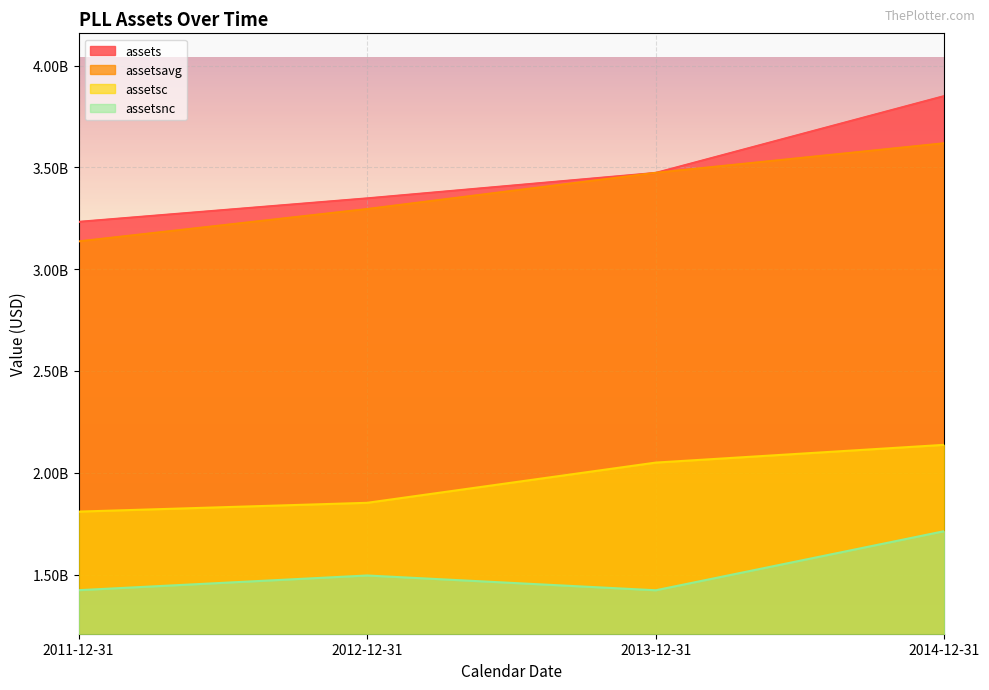

At which category is the sum across all series the highest?

2014-12-31